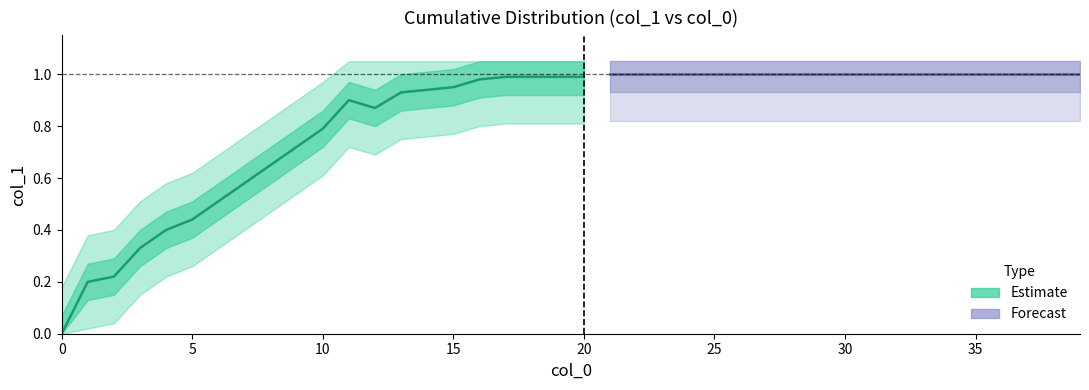

What is the value of the 40th point from the left?

1.0